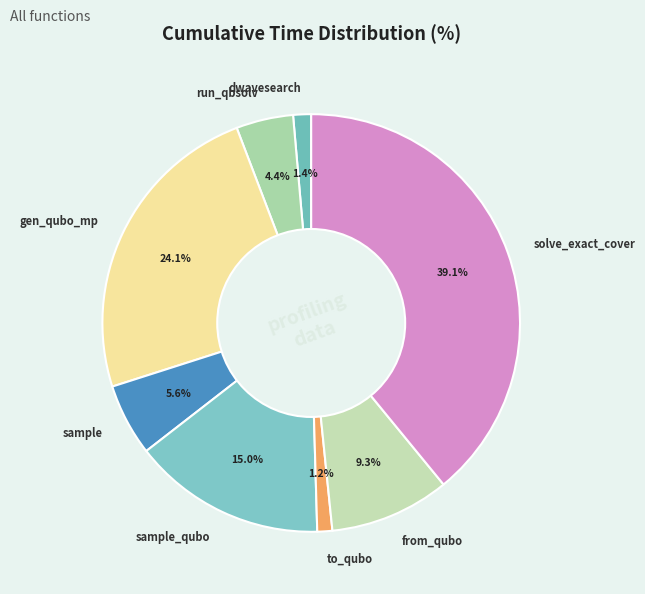

To the nearest percent, what is the difference between the solve_exact_cover and from_qubo slice percentages?

30%